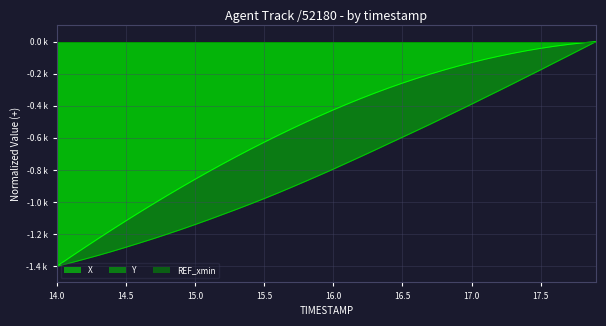

True or false: X has more than 2 points higher than both neighbors.

False